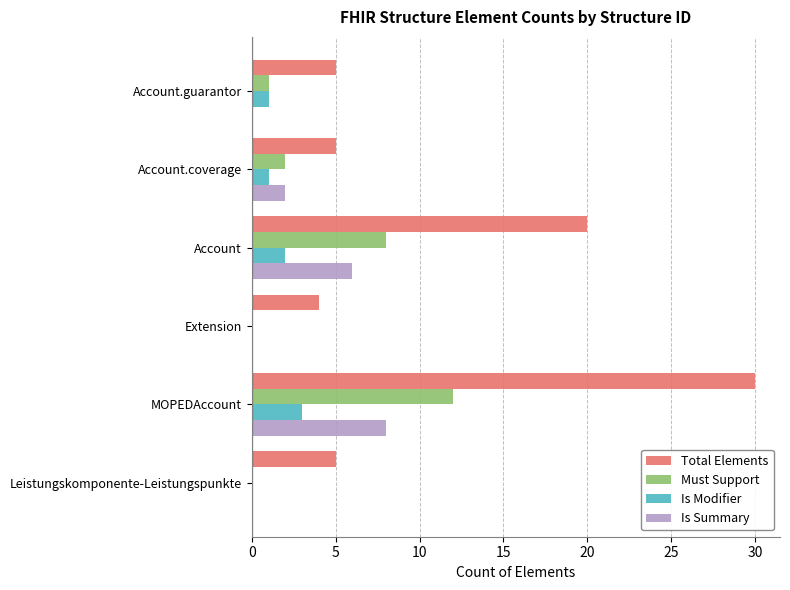

What is the sum of the Total Elements values at Account.coverage and Leistungskomponente-Leistungspunkte?

10